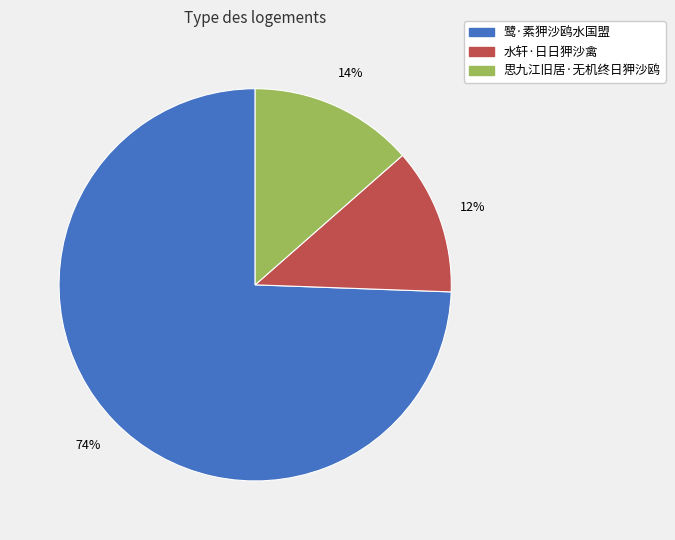

How many segments does this pie chart have?

3